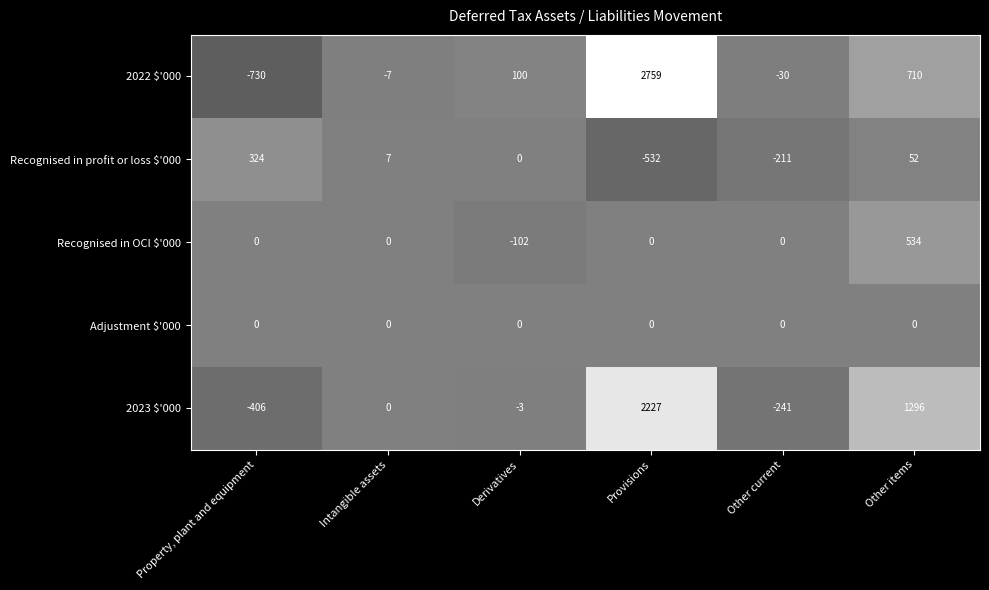

Which category has the highest value across all series?

Provisions